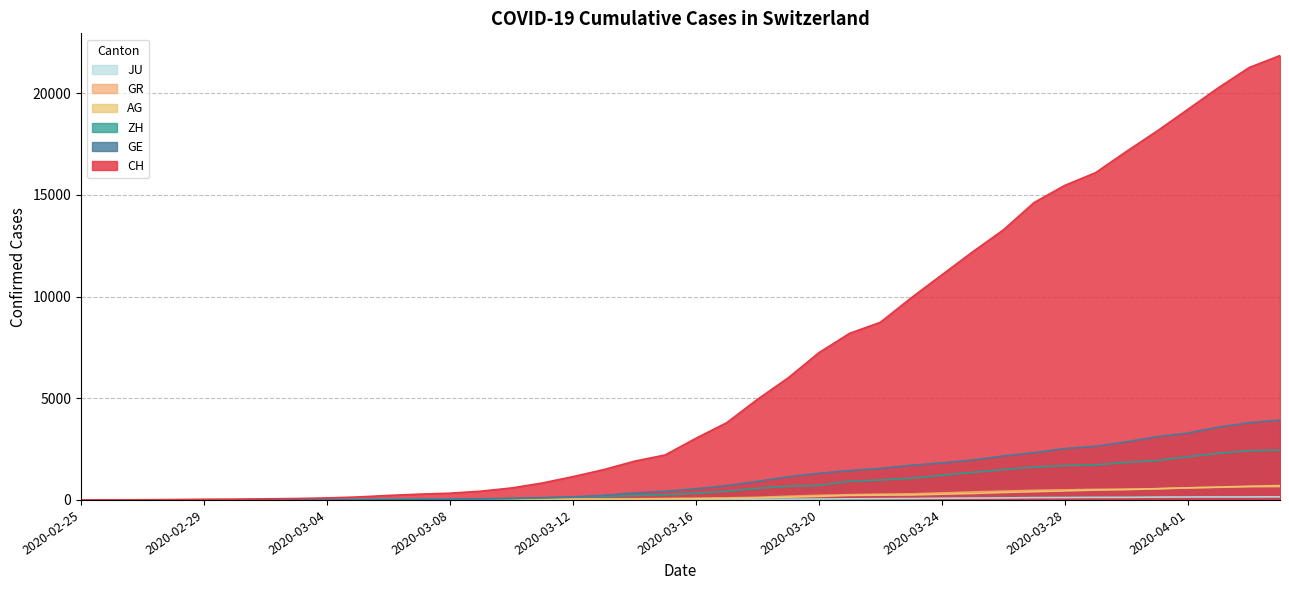

Reading right to left, list all the values displayed in this chart.

CH: 21855	21267	20278	19207	18141	17135	16094	15470	14625	13278	12200	11069	9935	8736	8194	7240	6002	4945	3796	3032	2211	1905	1490	1146	831	588	430	331	284	221	145	99	70	55	38	31	19	9	5	0
GE: 3928	3793	3582	3289	3109	2855	2638	2527	2322	2161	1960	1820	1703	1549	1445	1307	1139	911	701	549	425	343	224	153	112	79	59	44	42	29	20	15	13	10	9	8	4	1	1	0
ZH: 2450	2417	2289	2125	1936	1848	1722	1690	1616	1489	1357	1213	1067	978	919	711	679	568	429	326	250	218	163	140	101	62	49	40	34	29	23	15	13	10	7	6	2	2	0	0
AG: 702	673	631	596	554	506	485	444	407	367	318	283	245	235	223	175	134	96	69	56	43	33	30	27	20	18	15	14	14	12	11	10	7	7	4	3	1	1	1	0
GR: 657	649	622	592	547	535	519	495	474	433	393	343	300	284	258	226	182	128	101	84	71	56	53	43	31	22	18	18	17	16	14	12	9	9	6	6	6	2	2	0
JU: 154	149	149	145	140	128	127	119	114	100	92	82	69	61	54	44	36	32	29	25	19	18	17	12	7	7	7	5	5	4	4	2	2	1	1	1	1	1	0	0